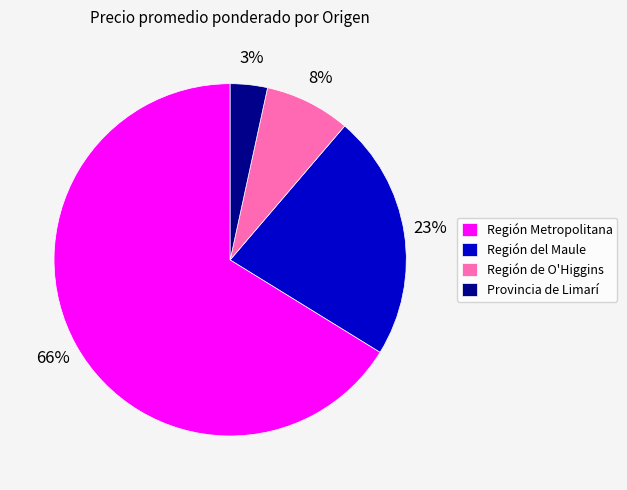

What is the largest slice in the pie chart?

Región Metropolitana